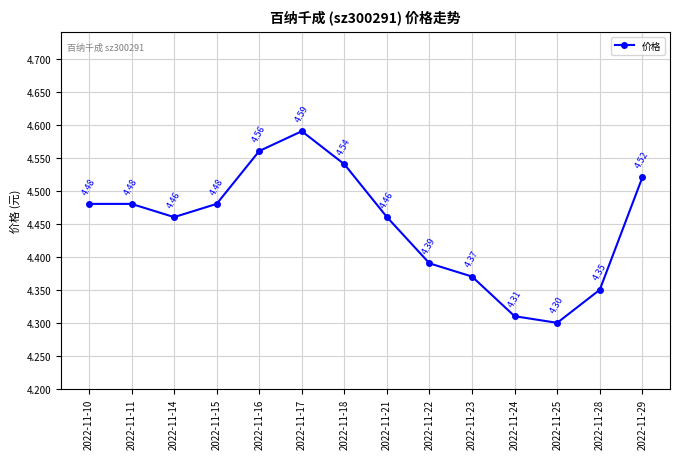

How many series are shown in this chart?

1